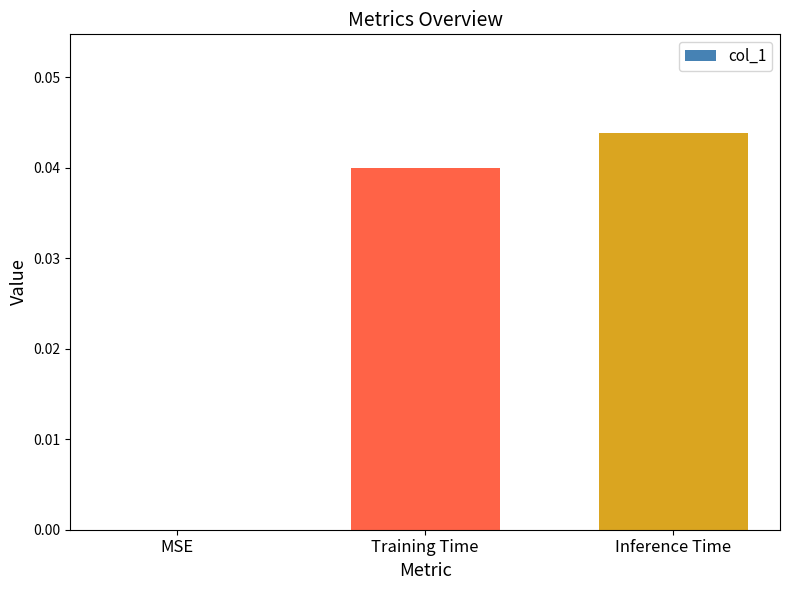

Which category has the highest value across all series?

Inference Time